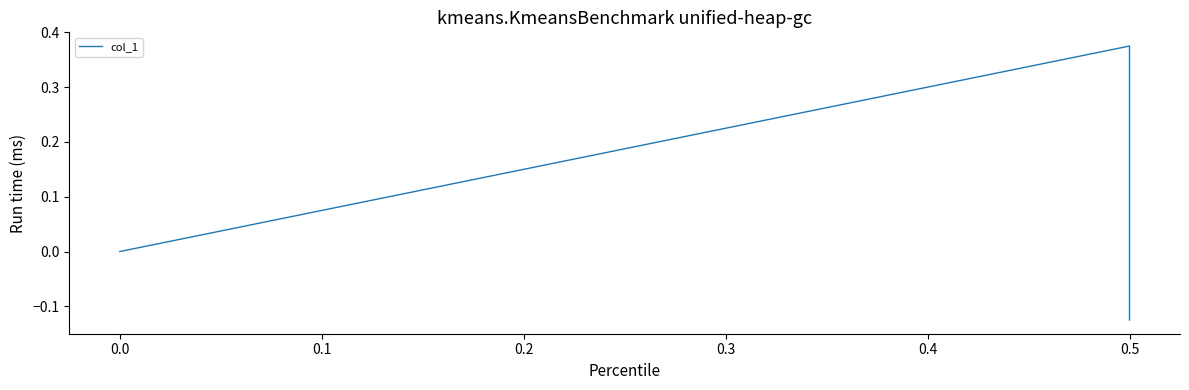

The chart shows a value of 0.6 at 0.5. True or false?

False